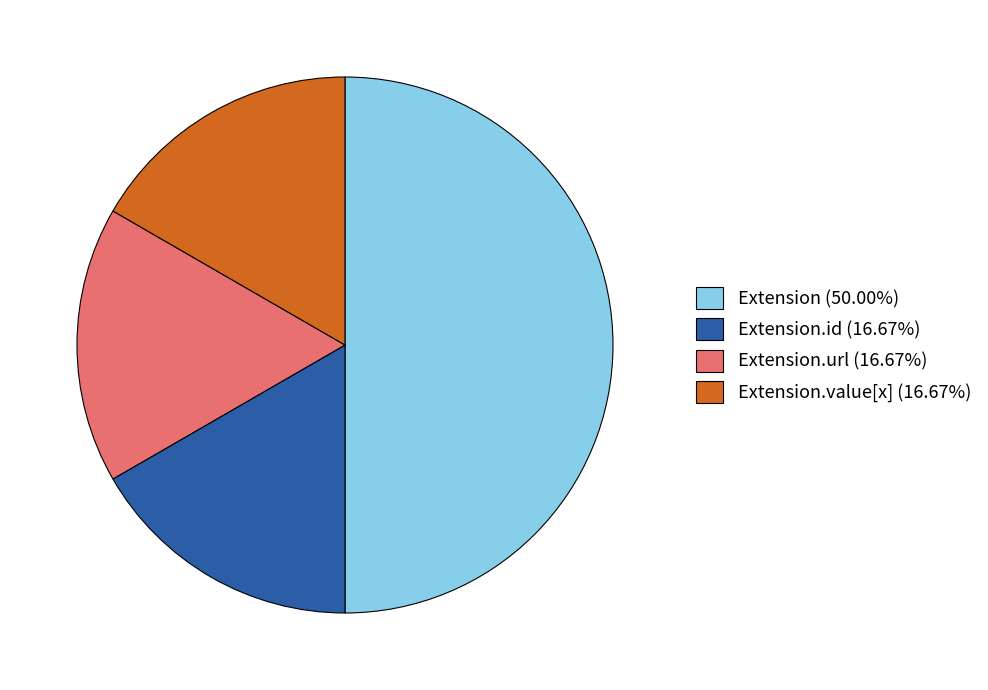

Do Extension.id (16.67%) and Extension.value[x] (16.67%) together represent more than half of the pie?

No